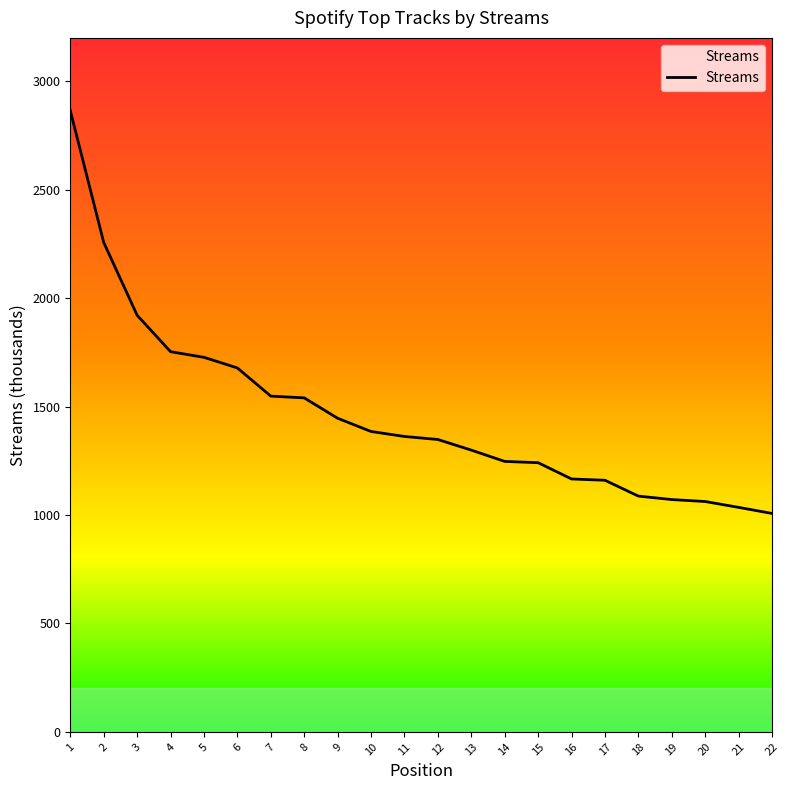

True or false: there are more than 1 points higher than both neighbors.

False